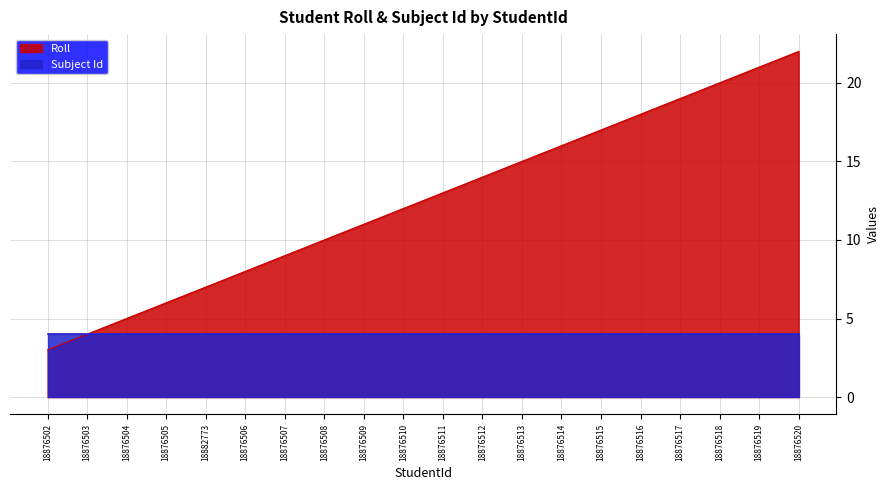

Count the number of values greater than 13.

9